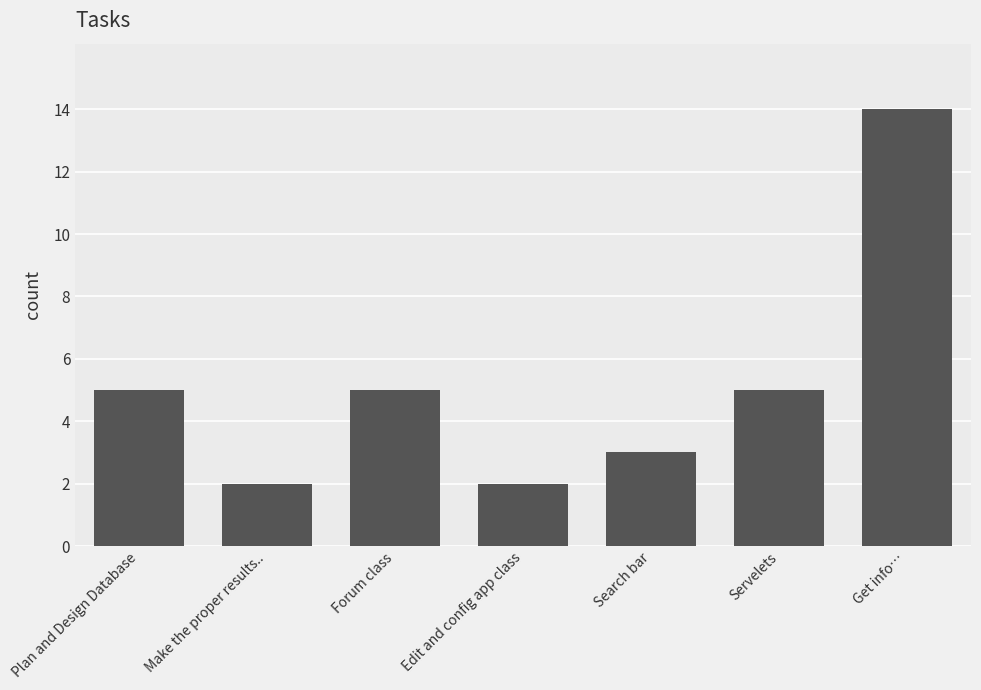

What is the difference between the maximum and minimum values?

12